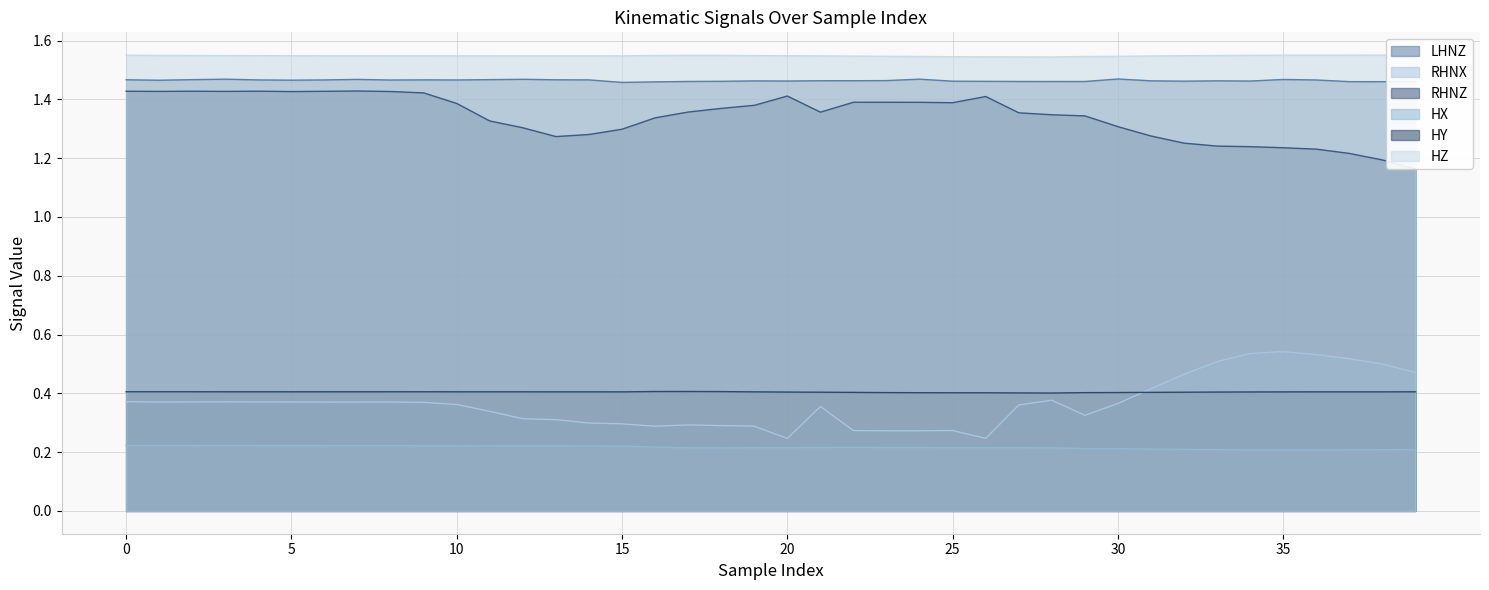

Between 10 and 34, which series saw the biggest shift?

RHNX